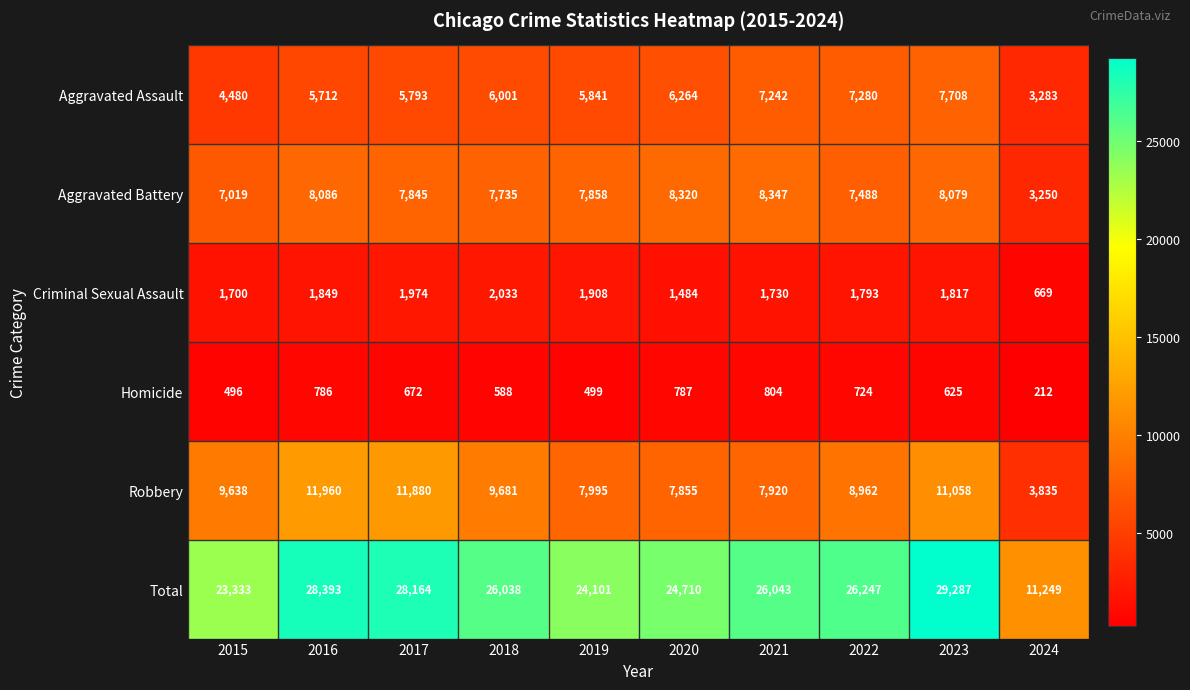

Which series has the widest spread of values?

Total